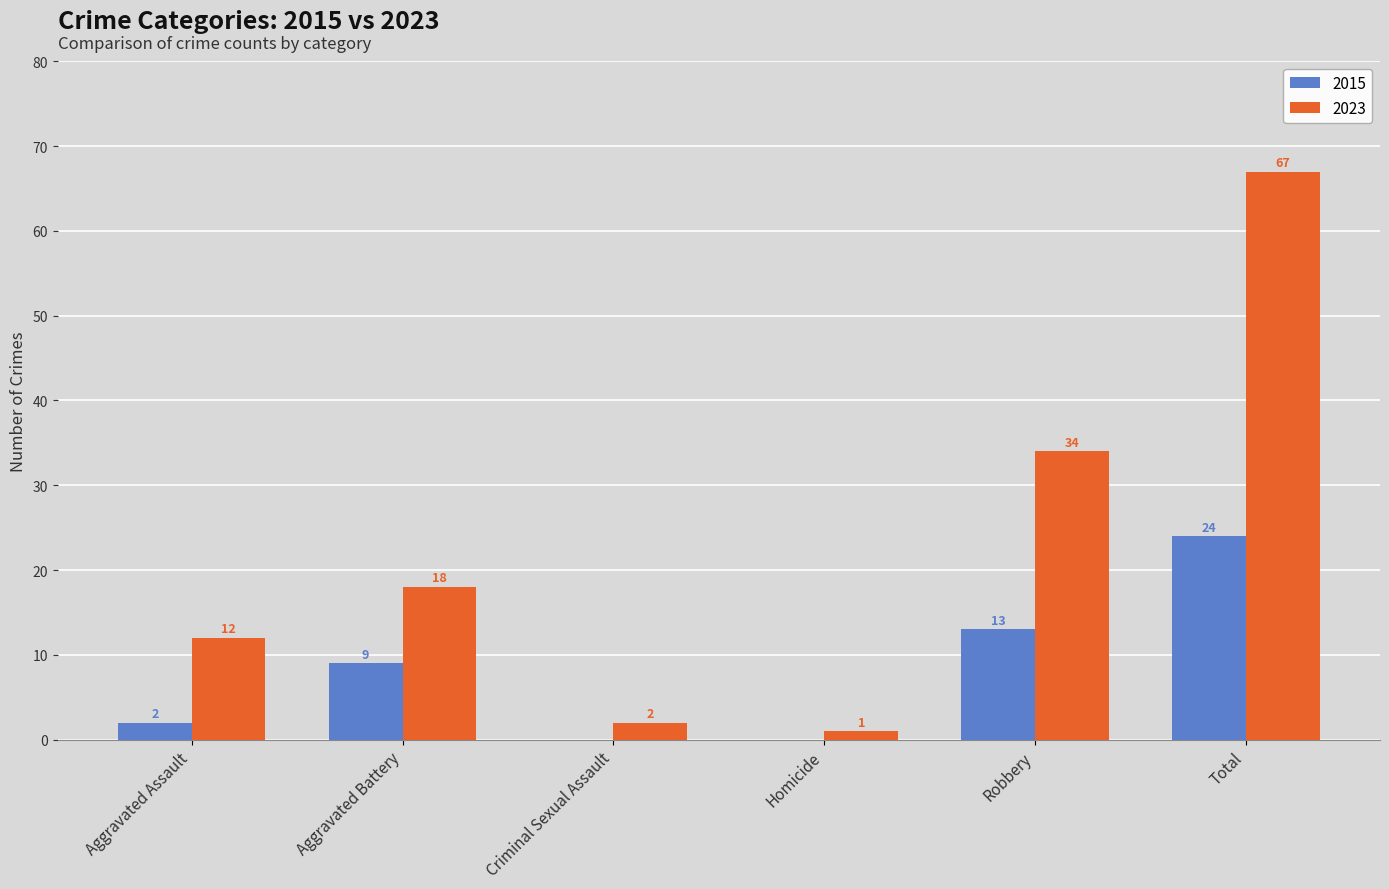

What is the average value of the 2015 series?

8